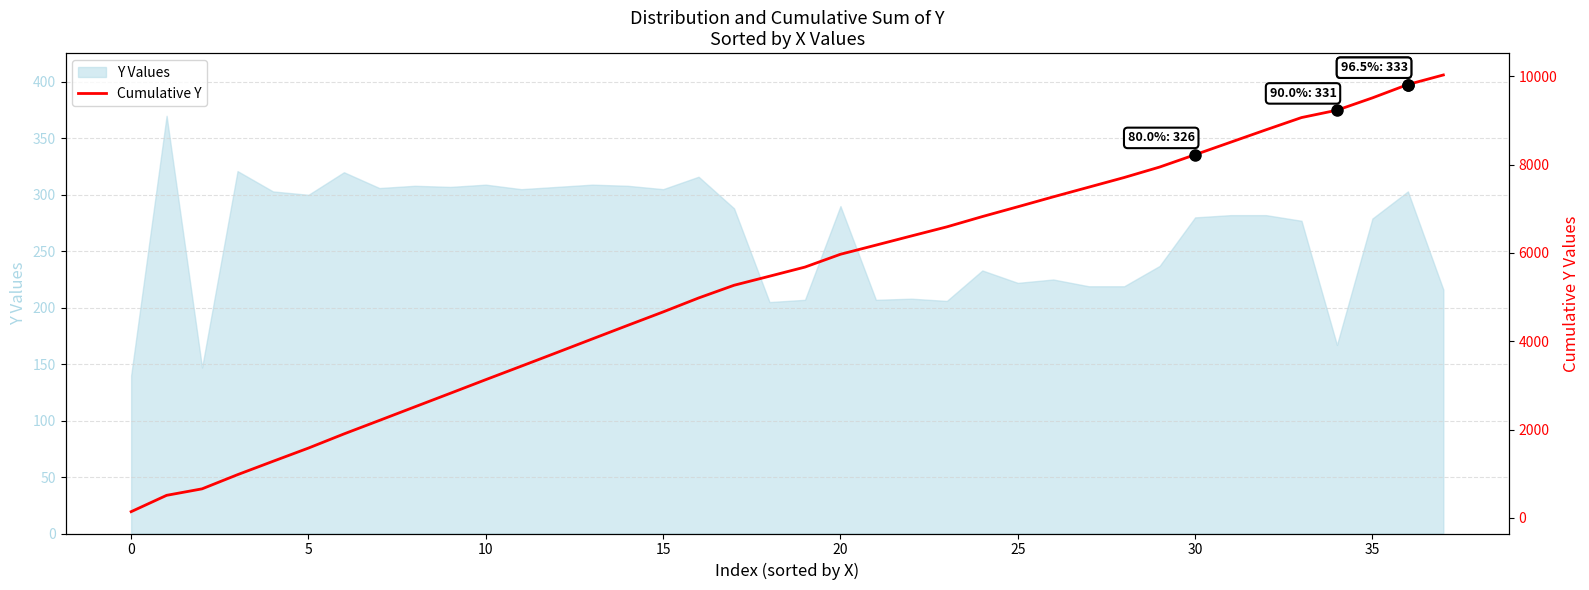

True or false: the data shows 3436 at 11.

True